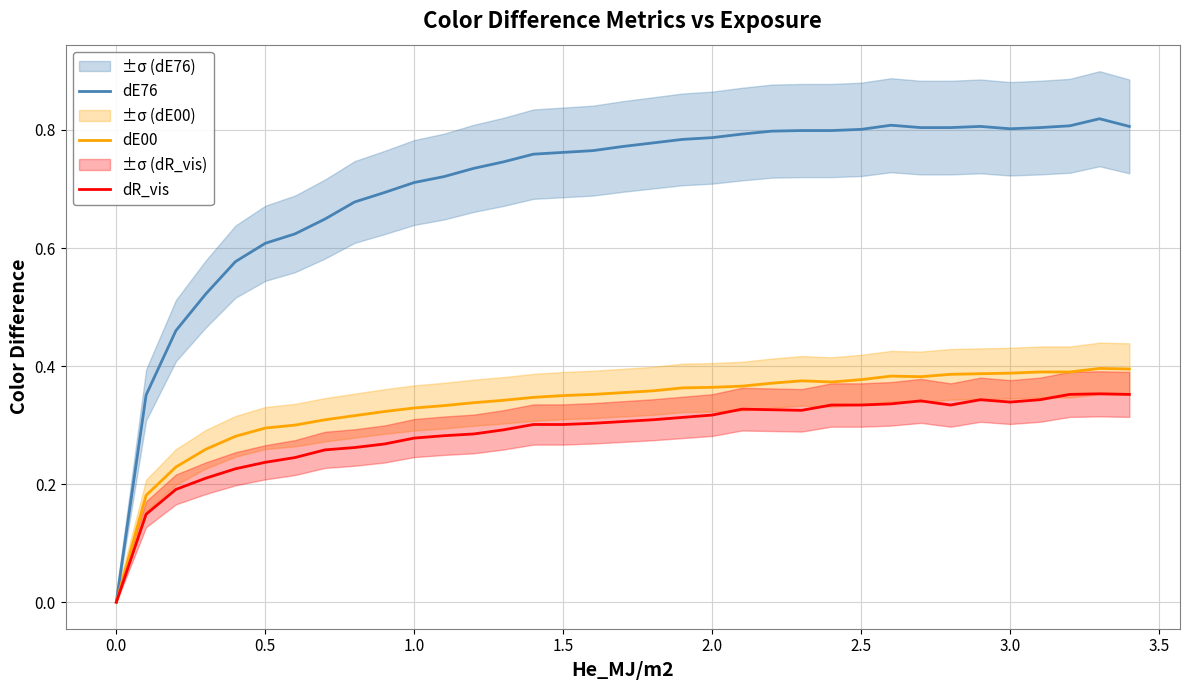

Which series has the largest total across all categories?

dE76